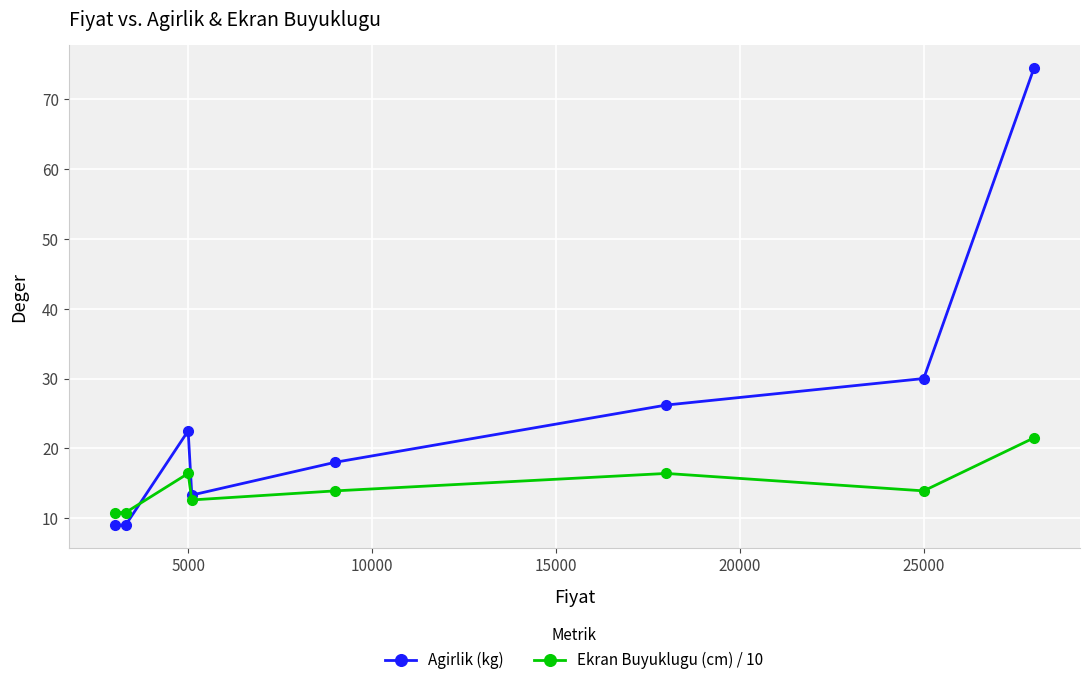

What is the value of the Agirlik (kg) point at the 8th from the left?

74.5